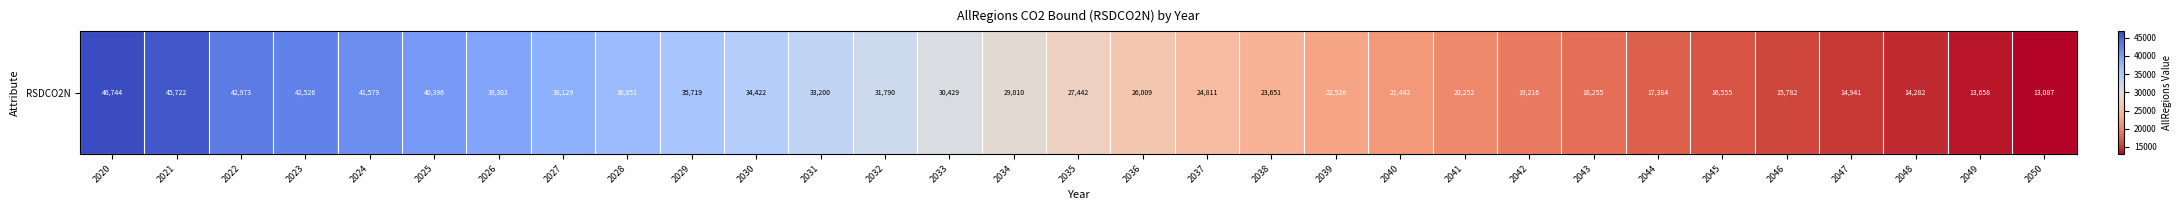

Between 2049 and 2046, which is larger?

2046